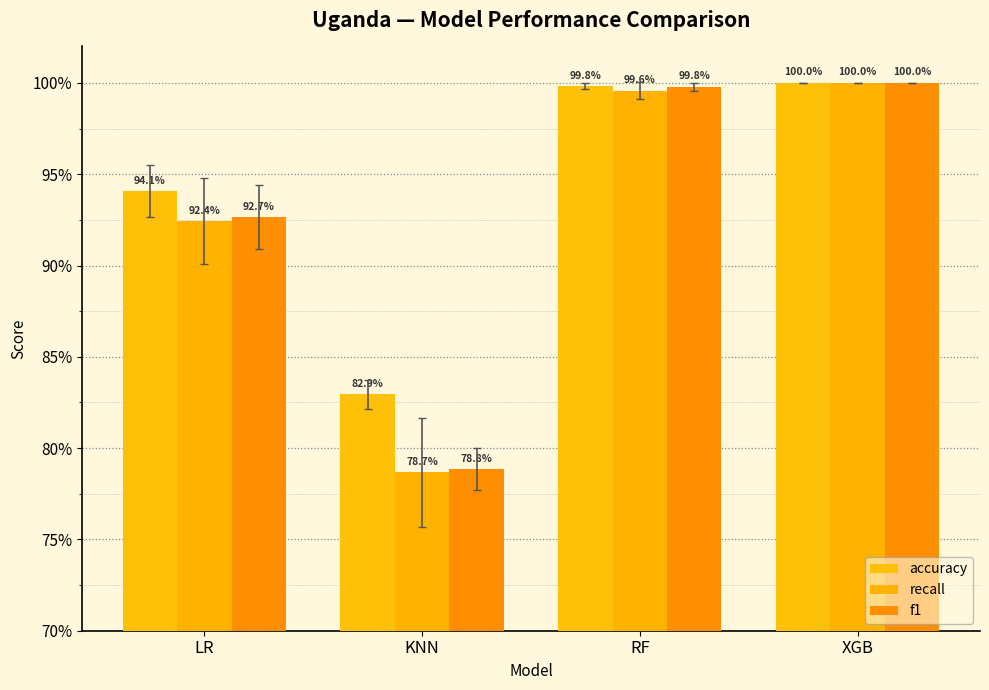

Does the chart contain any negative values?

No